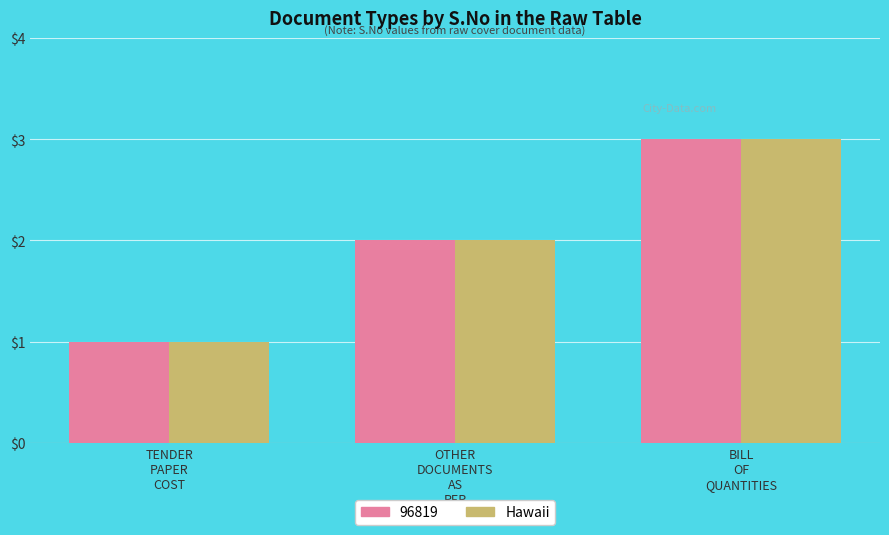

What is the maximum value for 96819?

3